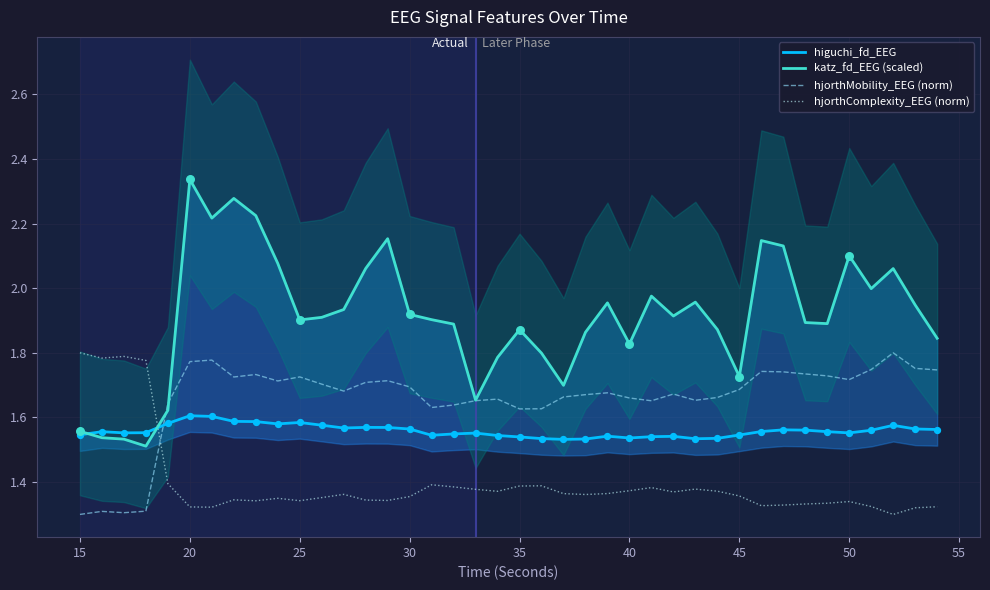

Is the value of hjorthMobility_EEG (norm) at 50 greater than the value of higuchi_fd_EEG at 30?

Yes